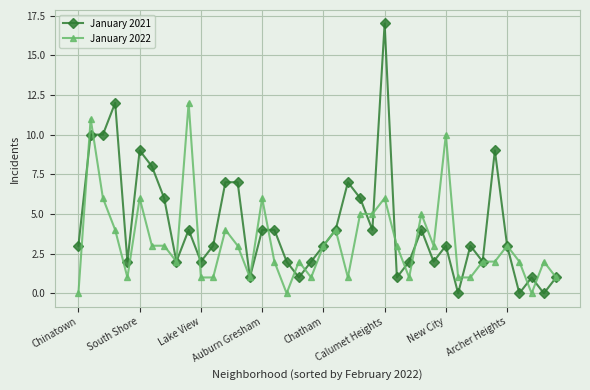

What is the difference between the maximum and minimum values in the January 2022 series?

12